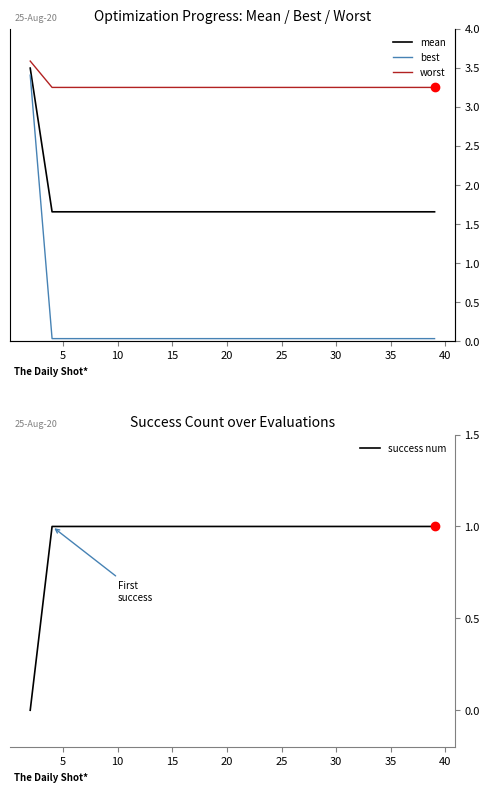

True or false: mean and worst cross at least once.

False